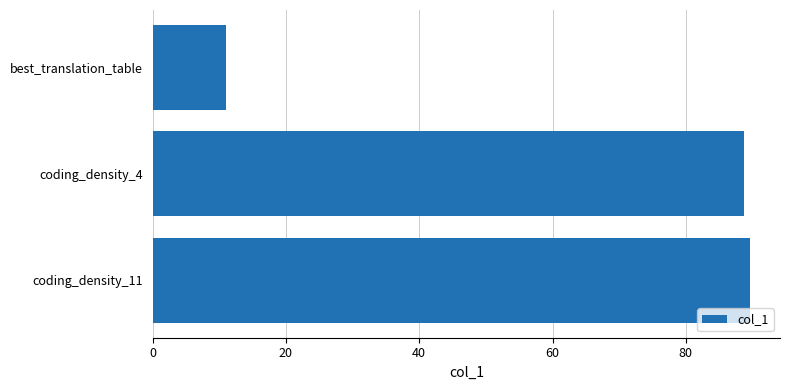

What is the sum of all values?

189.3